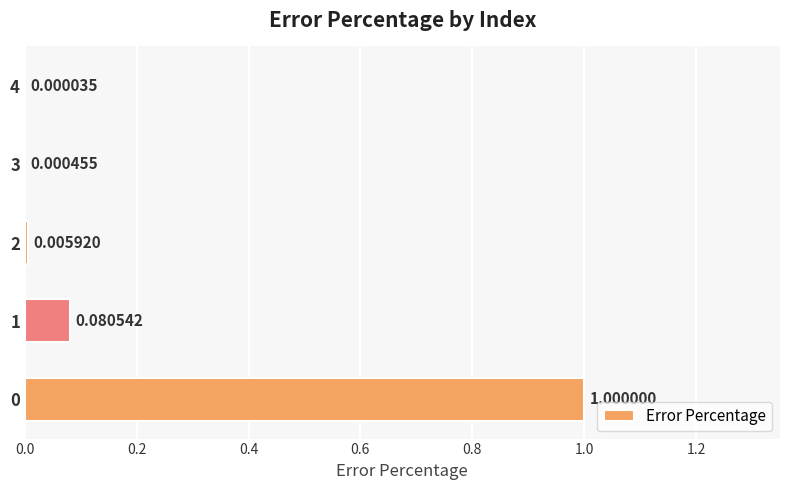

Between 4 and 3, which is larger?

3